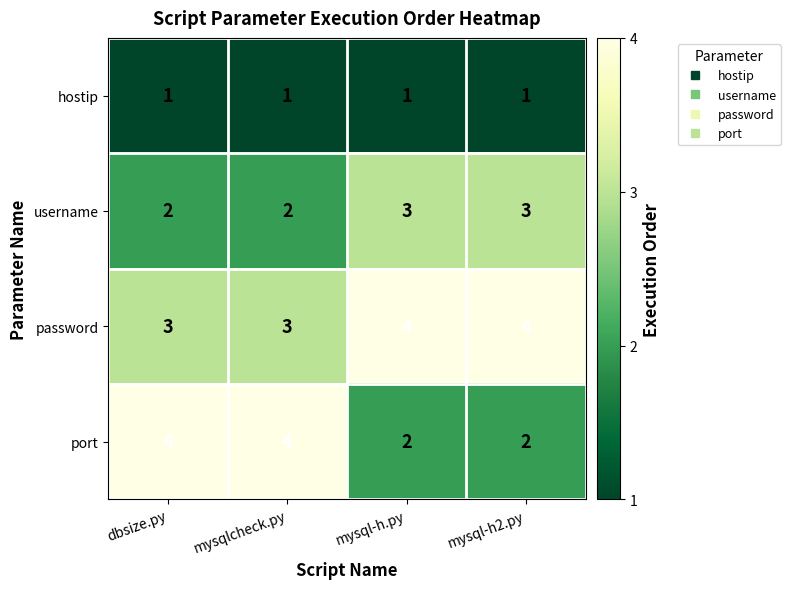

Is it true that password equals 4 at mysql-h.py?

True